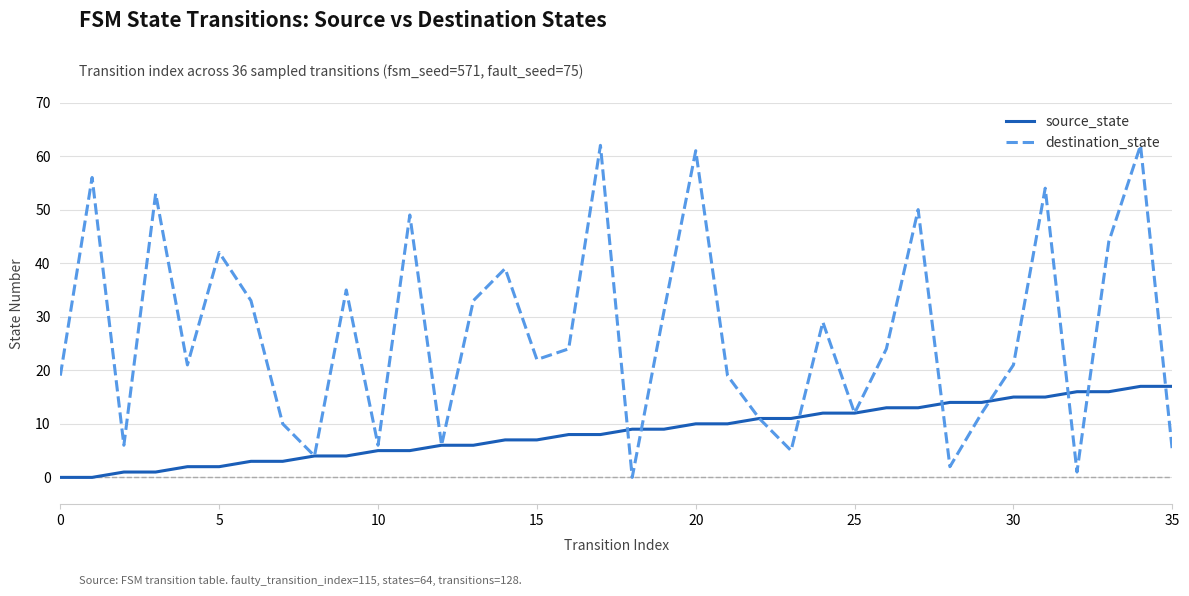

Which series has the largest total across all categories?

destination_state